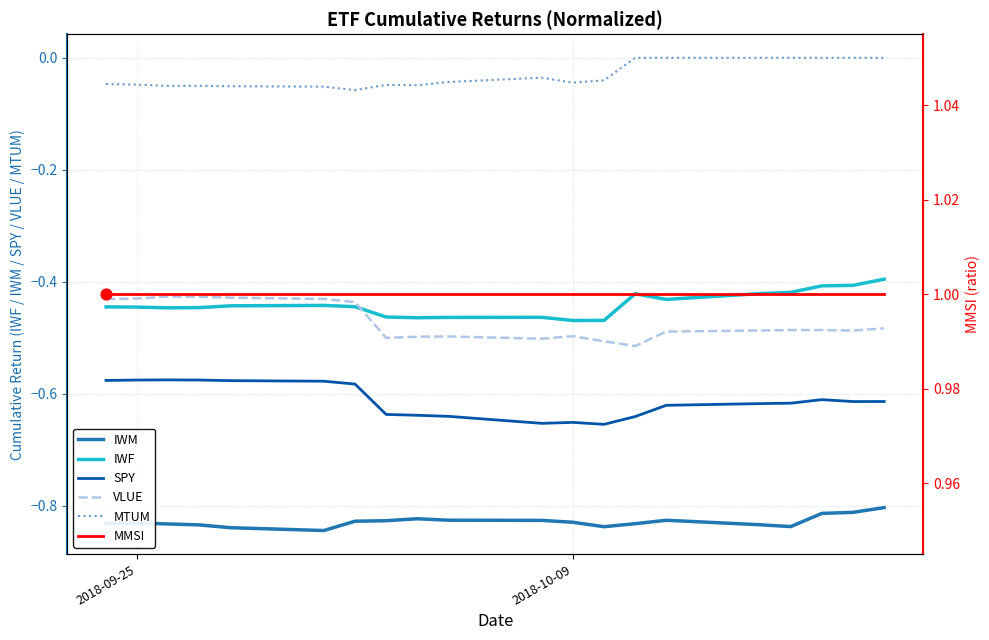

Which series contains the lowest Y value?

IWM